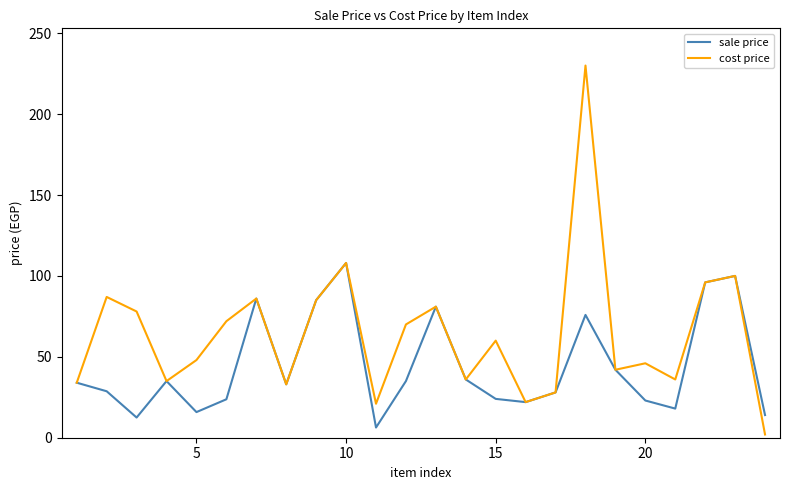

List the series in order of their overall mean, lowest first.

sale price, cost price